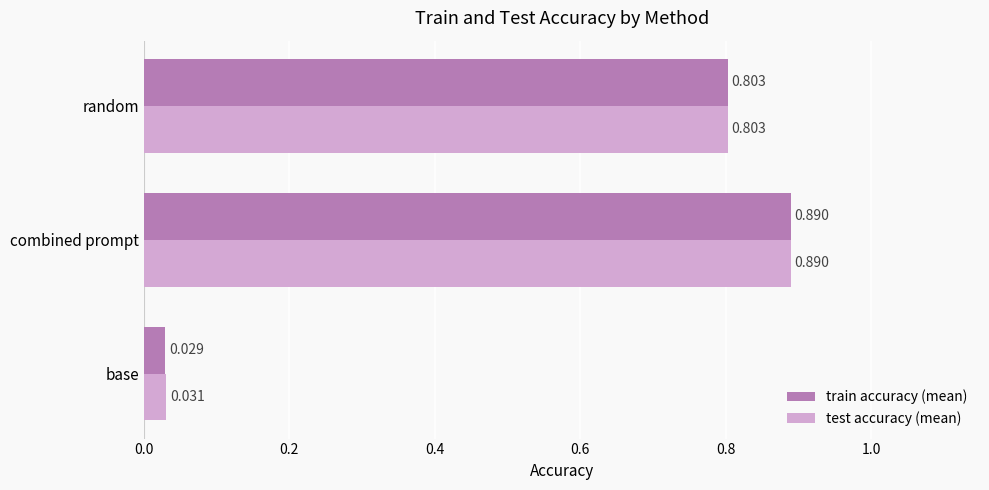

Between base and combined prompt, which series saw the biggest shift?

train accuracy (mean)